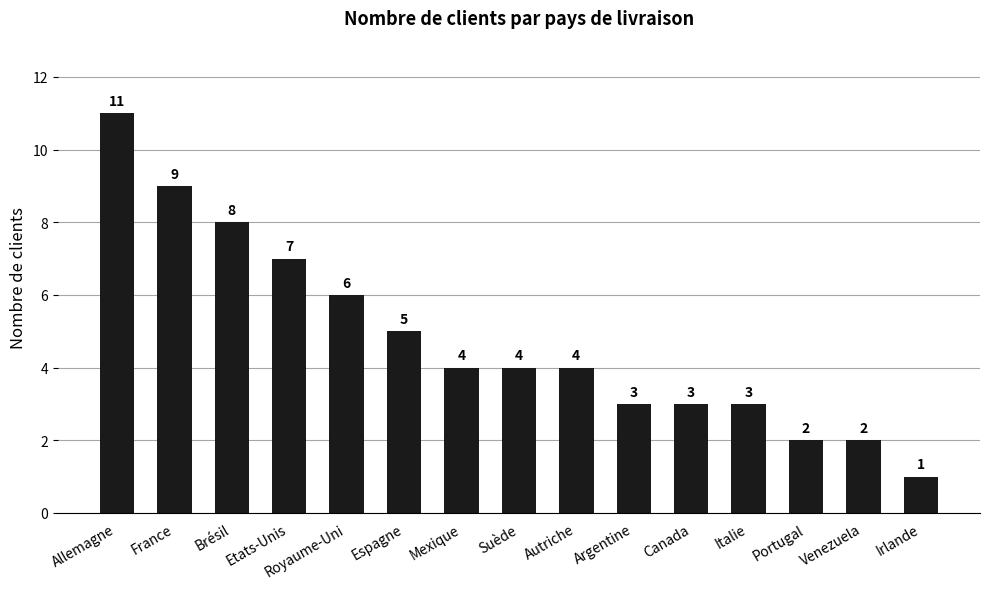

Which has a higher value, Mexique or Brésil?

Brésil